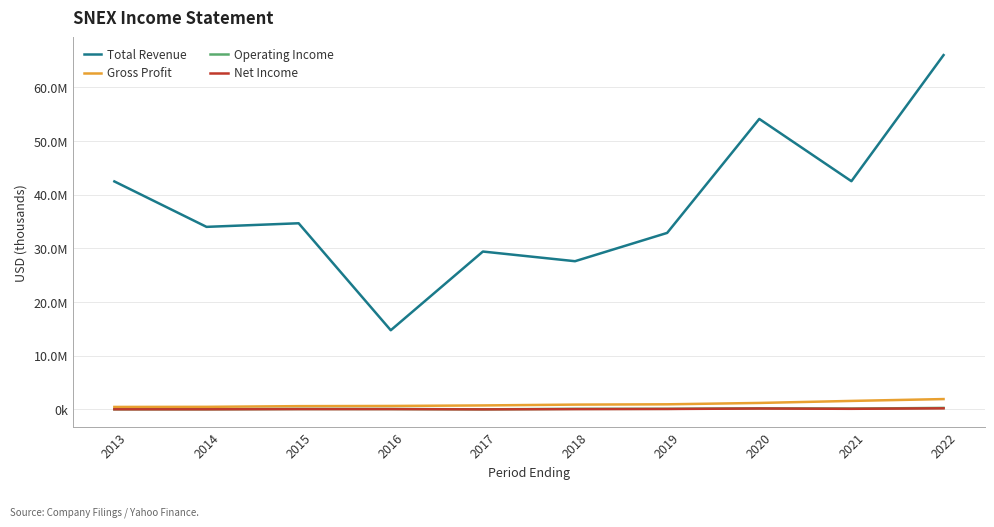

What are all the series names shown in the legend?

Total Revenue, Gross Profit, Operating Income, Net Income